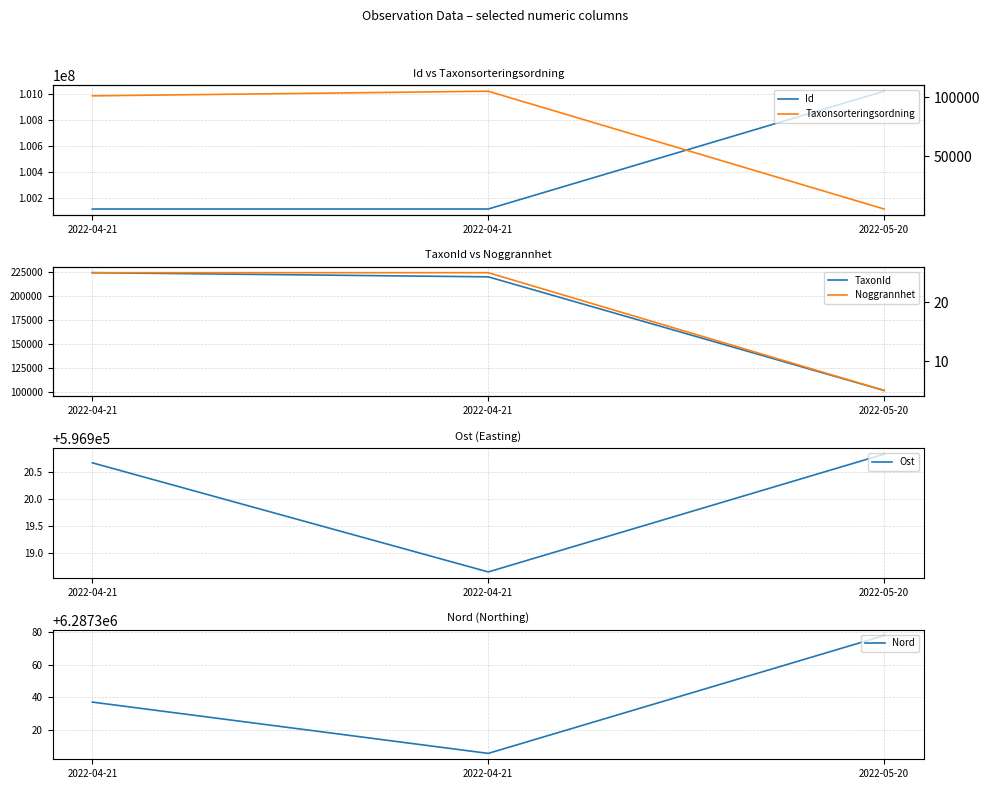

At which category does the chart reach its peak across all series?

2022-05-20